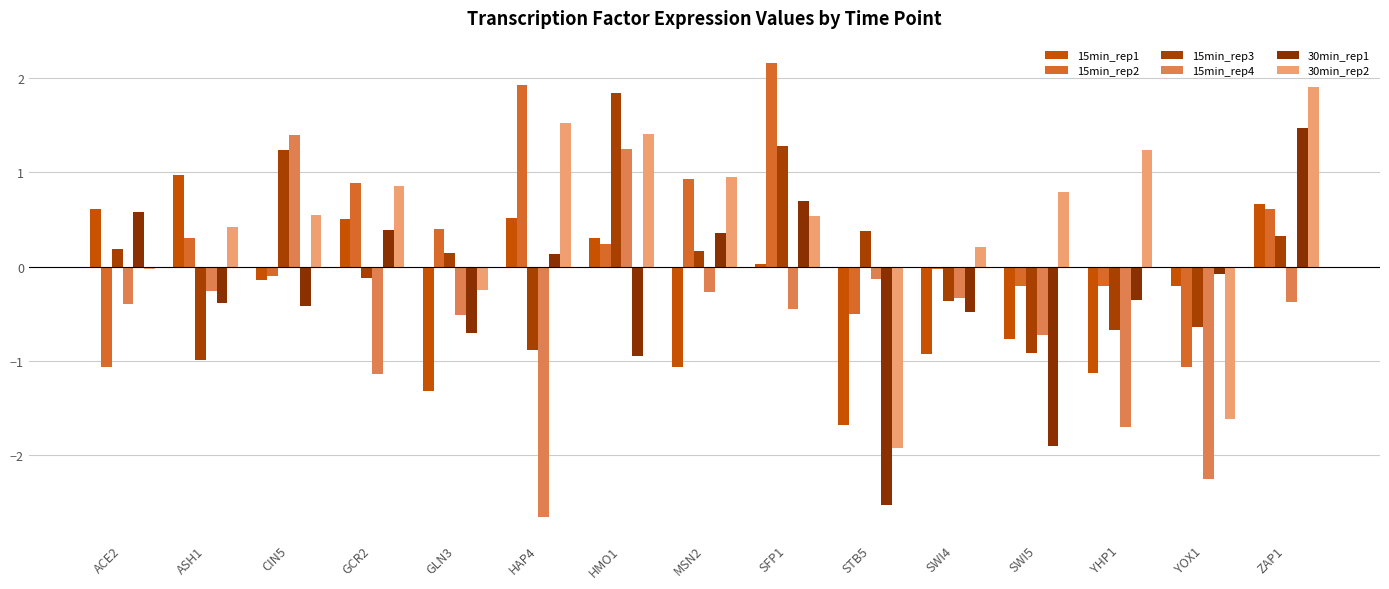

At how many categories does at least one series exceed 0?

14